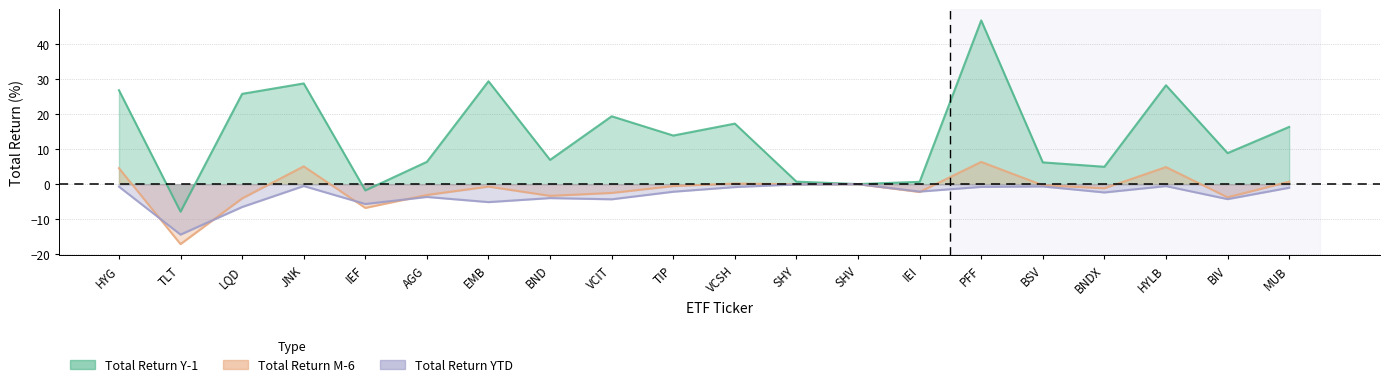

Which series has the largest total across all categories?

Total Return:Y-1